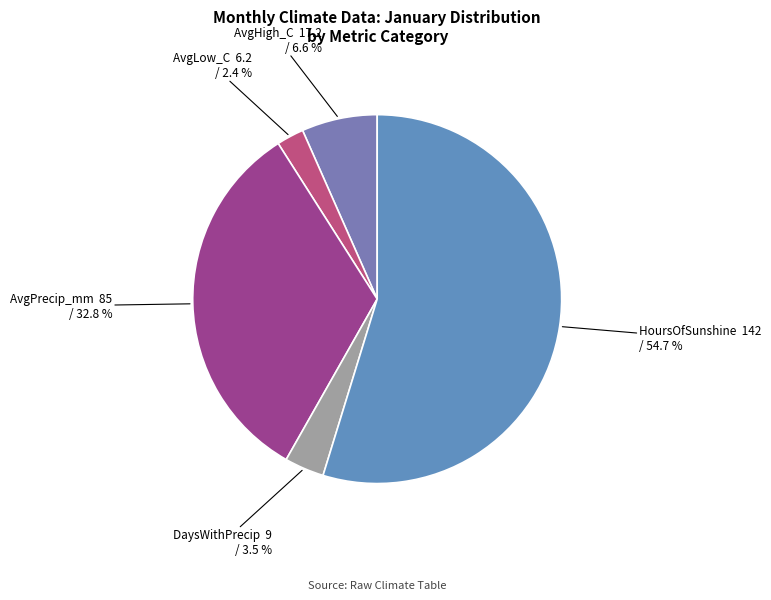

Count the number of slices in the pie.

5